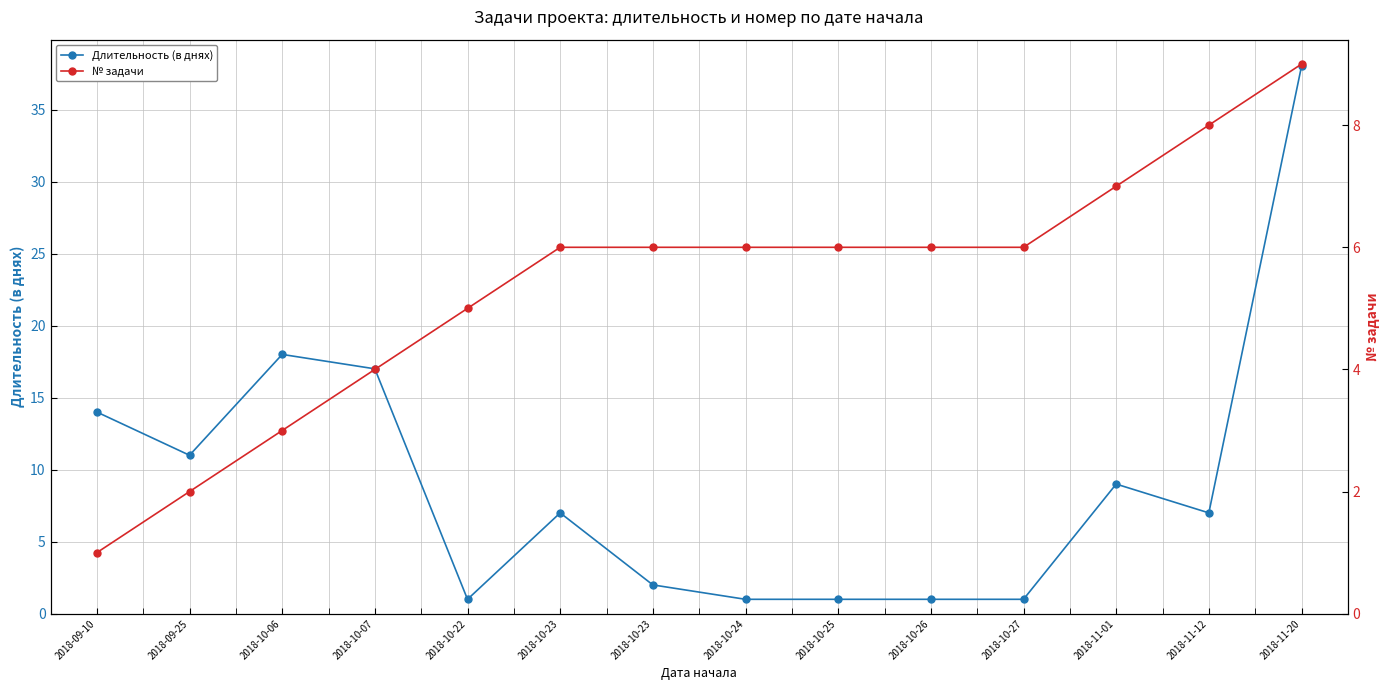

What is the label of the 13th point from the right?

2018-09-25